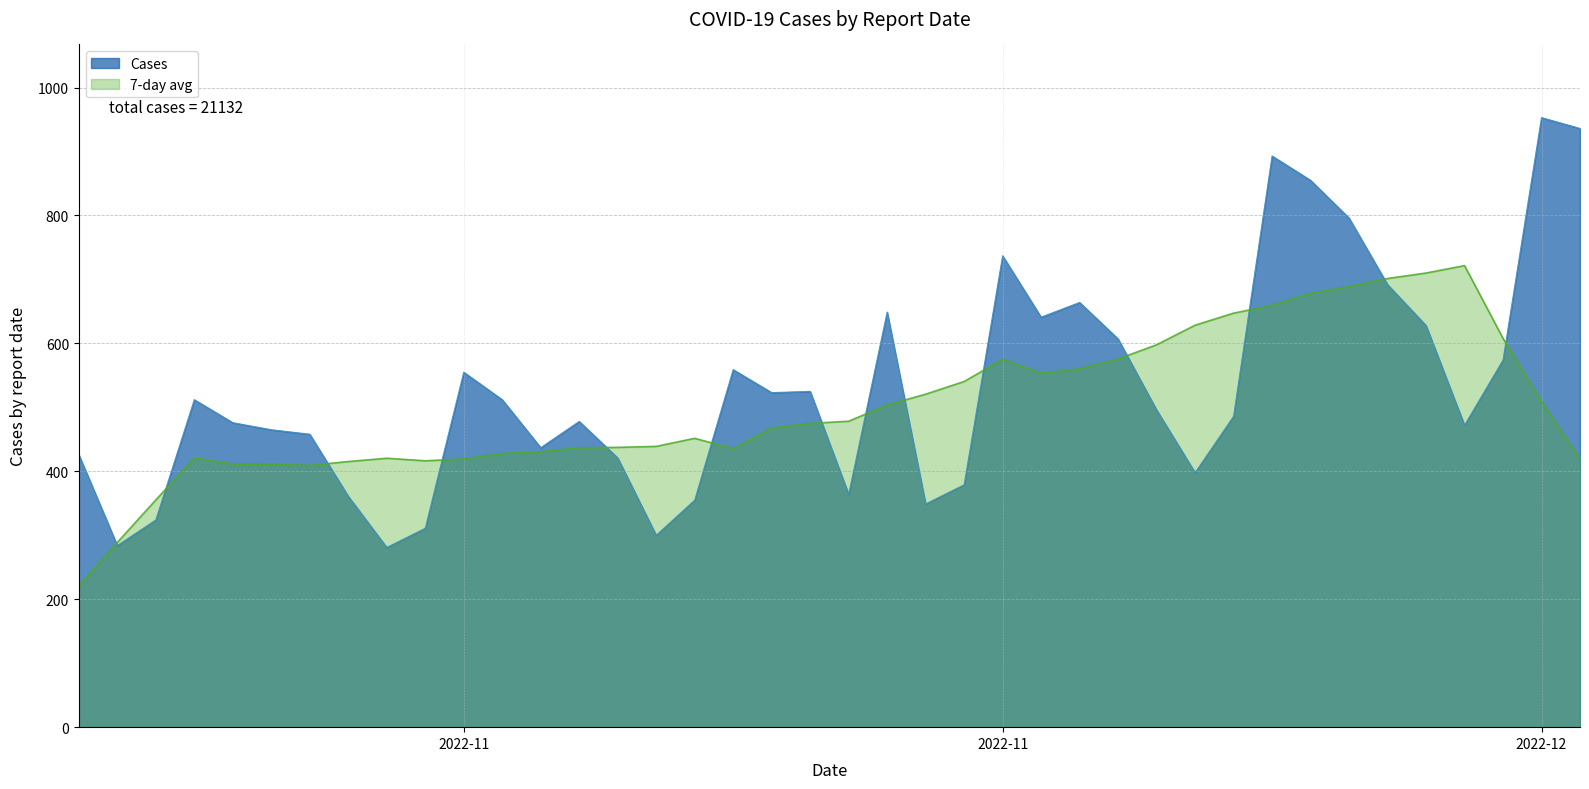

What is the label of the 6th point from the right?

2022-12-01